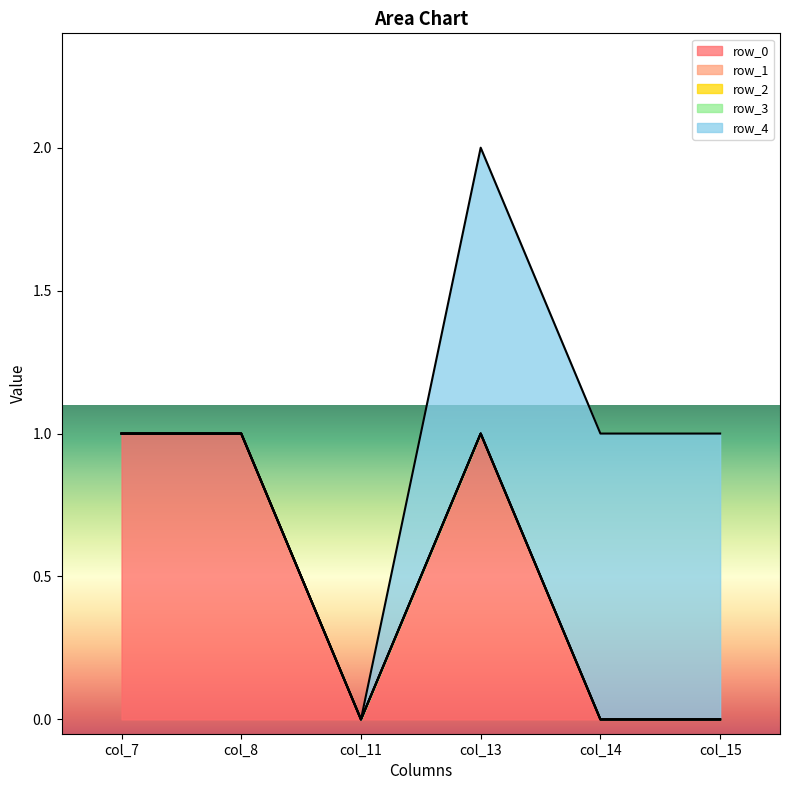

List the series in order of their peak value, highest first.

row_0, row_4, row_1, row_2, row_3